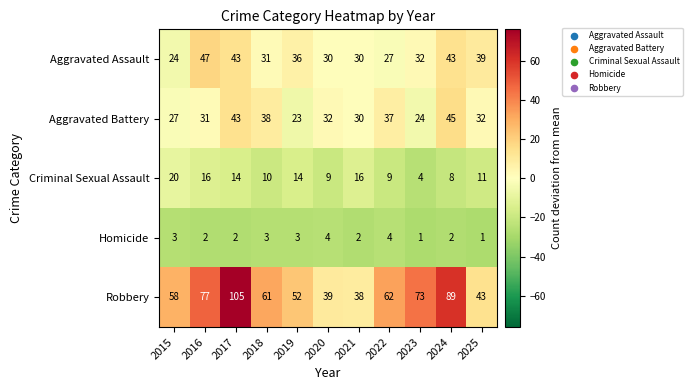

At 2025, list the series in order from smallest to largest.

Homicide, Criminal Sexual Assault, Aggravated Battery, Aggravated Assault, Robbery